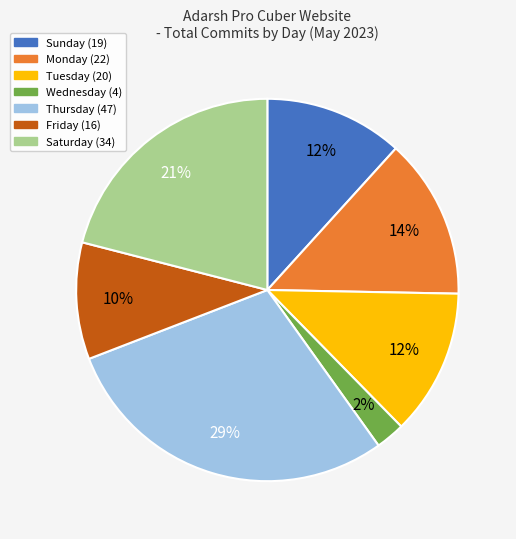

To the nearest percent, what is the average slice percentage?

14%